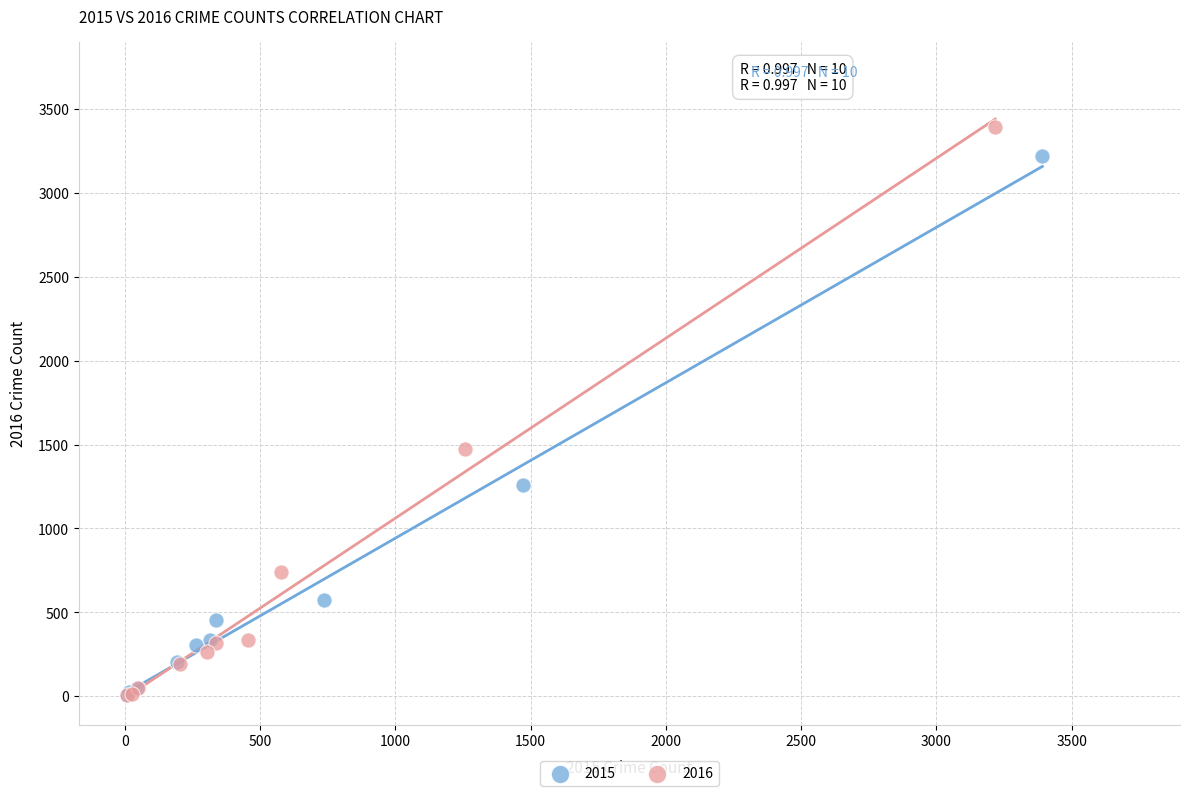

Which series has the largest Y range (max minus min)?

2016